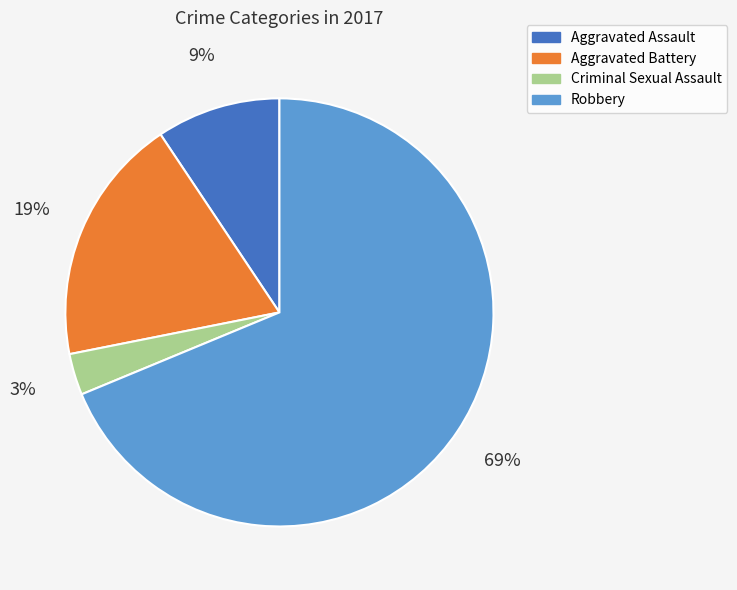

To the nearest percent, what is the difference between the Robbery and Aggravated Battery slice percentages?

50%